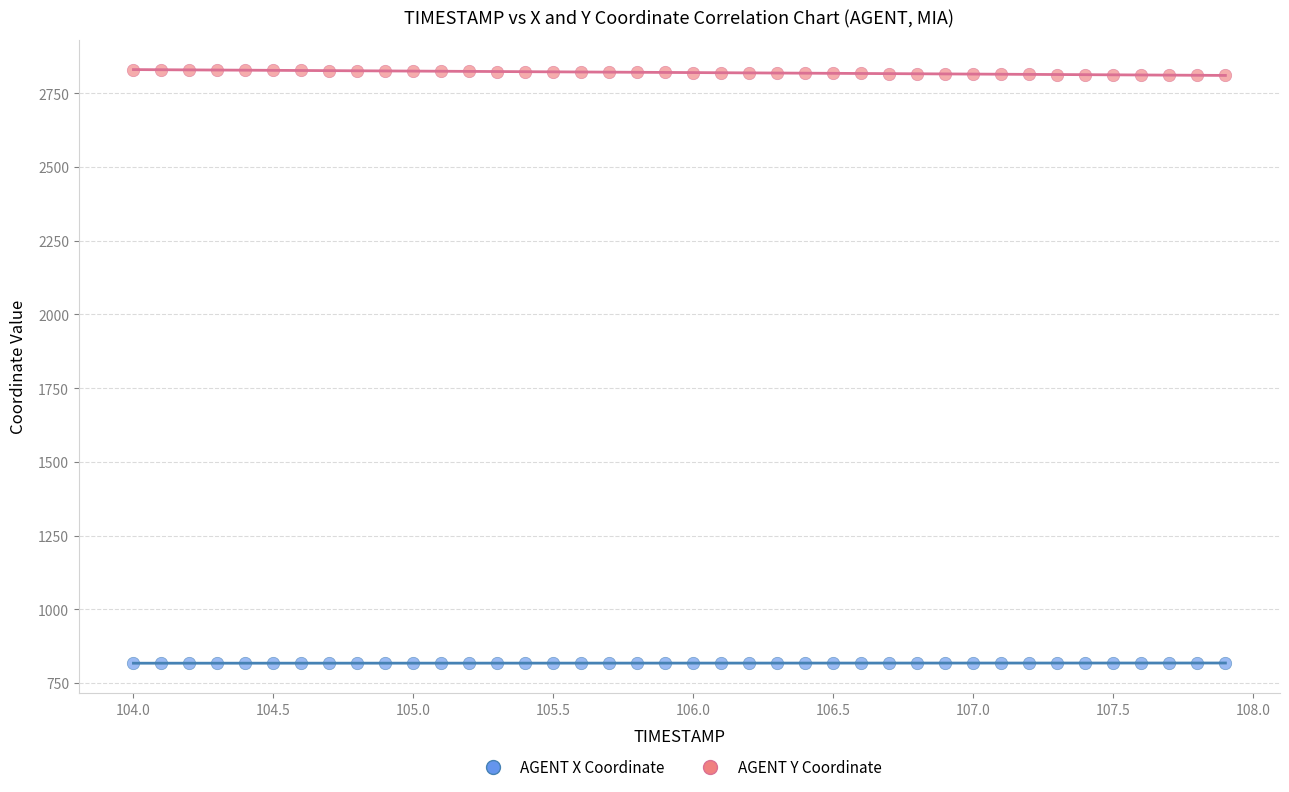

Which series reaches the maximum Y coordinate?

AGENT Y Coordinate